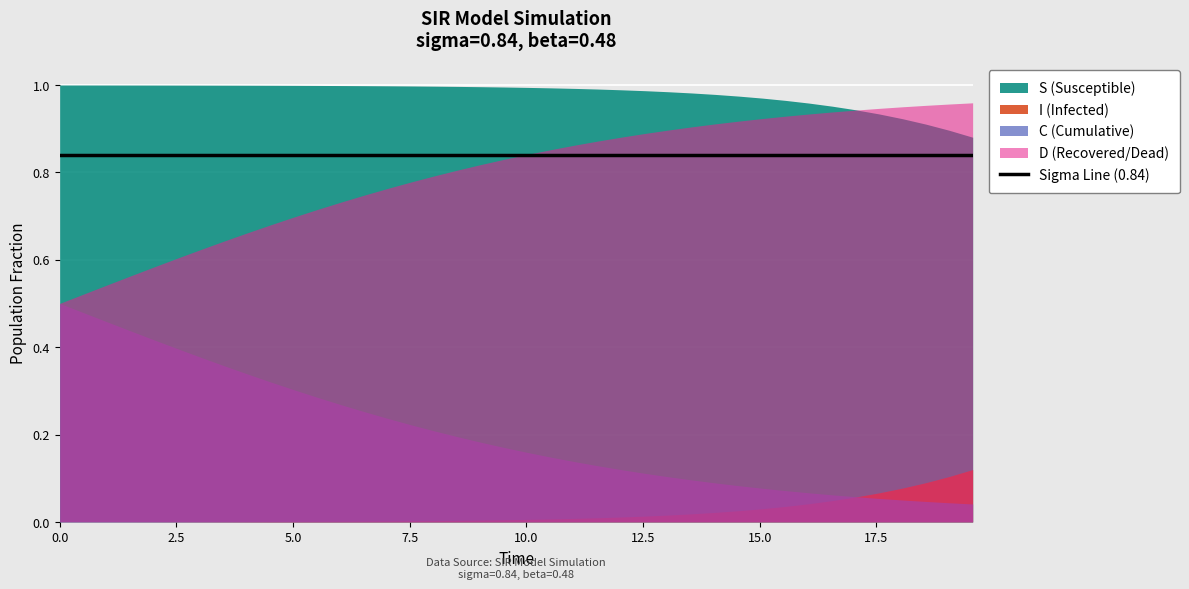

What is the total value across all series at 7?

2.0